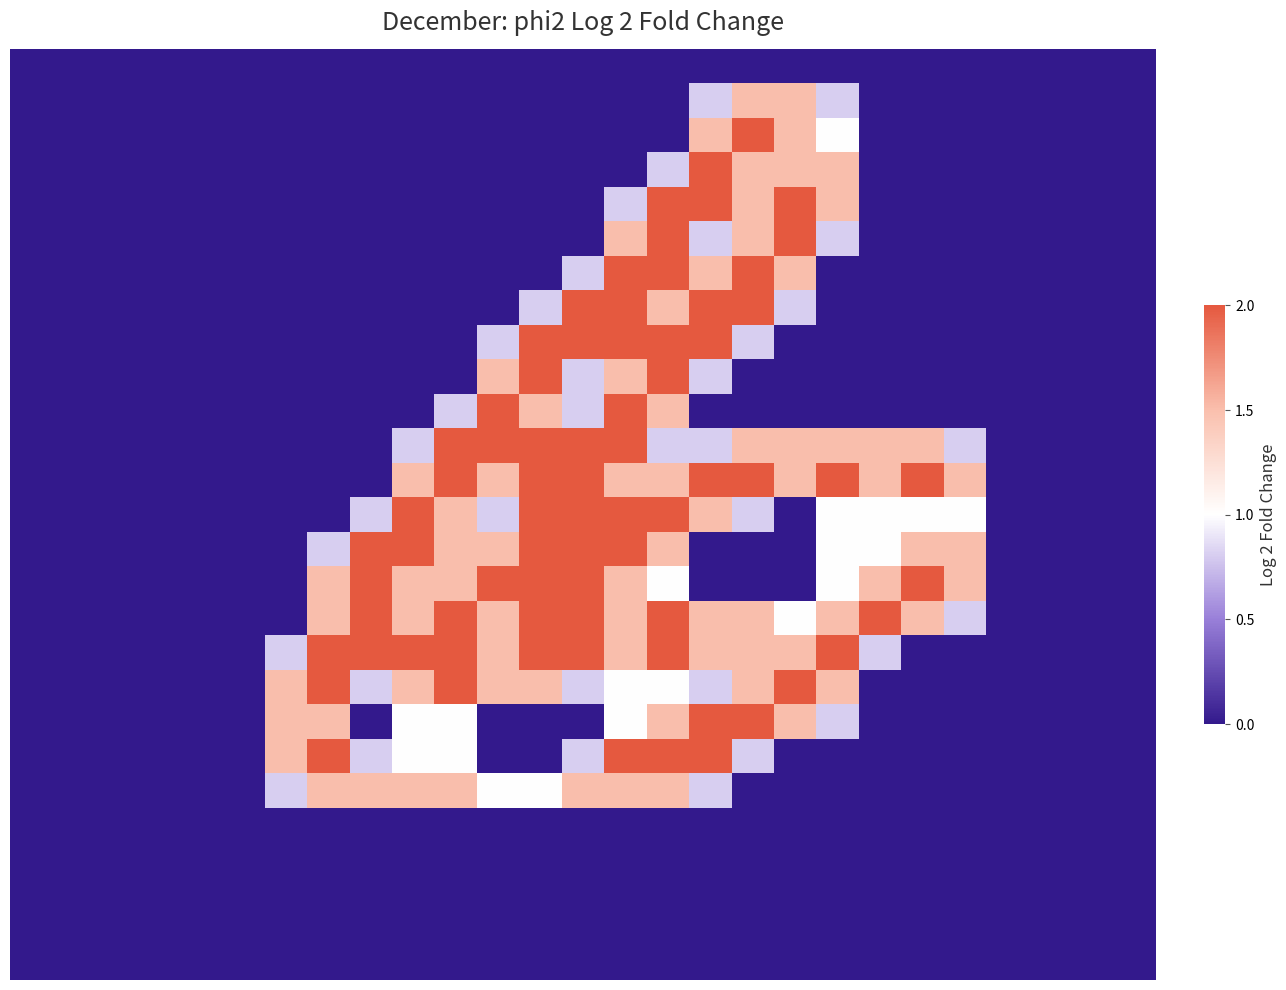

Reading left to right, list all the values displayed in this chart.

row_0: 0.0	0.0	0.0	0.0	0.0	0.0	0.0	0.0	0.0	0.0	0.0	0.0	0.0	0.0	0.0	0.0	0.0	0.0	0.0	0.0	0.0	0.0	0.0	0.0	0.0	0.0	0.0
row_1: 0.0	0.0	0.0	0.0	0.0	0.0	0.0	0.0	0.0	0.0	0.0	0.0	0.0	0.0	0.0	0.0	0.8	1.5	1.5	0.8	0.0	0.0	0.0	0.0	0.0	0.0	0.0
row_2: 0.0	0.0	0.0	0.0	0.0	0.0	0.0	0.0	0.0	0.0	0.0	0.0	0.0	0.0	0.0	0.0	1.5	2.0	1.5	1.0	0.0	0.0	0.0	0.0	0.0	0.0	0.0
row_3: 0.0	0.0	0.0	0.0	0.0	0.0	0.0	0.0	0.0	0.0	0.0	0.0	0.0	0.0	0.0	0.8	2.0	1.5	1.5	1.5	0.0	0.0	0.0	0.0	0.0	0.0	0.0
row_4: 0.0	0.0	0.0	0.0	0.0	0.0	0.0	0.0	0.0	0.0	0.0	0.0	0.0	0.0	0.8	2.0	2.0	1.5	2.0	1.5	0.0	0.0	0.0	0.0	0.0	0.0	0.0
row_5: 0.0	0.0	0.0	0.0	0.0	0.0	0.0	0.0	0.0	0.0	0.0	0.0	0.0	0.0	1.5	2.0	0.8	1.5	2.0	0.8	0.0	0.0	0.0	0.0	0.0	0.0	0.0
row_6: 0.0	0.0	0.0	0.0	0.0	0.0	0.0	0.0	0.0	0.0	0.0	0.0	0.0	0.8	2.0	2.0	1.5	2.0	1.5	0.0	0.0	0.0	0.0	0.0	0.0	0.0	0.0
row_7: 0.0	0.0	0.0	0.0	0.0	0.0	0.0	0.0	0.0	0.0	0.0	0.0	0.8	2.0	2.0	1.5	2.0	2.0	0.8	0.0	0.0	0.0	0.0	0.0	0.0	0.0	0.0
row_8: 0.0	0.0	0.0	0.0	0.0	0.0	0.0	0.0	0.0	0.0	0.0	0.8	2.0	2.0	2.0	2.0	2.0	0.8	0.0	0.0	0.0	0.0	0.0	0.0	0.0	0.0	0.0
row_9: 0.0	0.0	0.0	0.0	0.0	0.0	0.0	0.0	0.0	0.0	0.0	1.5	2.0	0.8	1.5	2.0	0.8	0.0	0.0	0.0	0.0	0.0	0.0	0.0	0.0	0.0	0.0
row_10: 0.0	0.0	0.0	0.0	0.0	0.0	0.0	0.0	0.0	0.0	0.8	2.0	1.5	0.8	2.0	1.5	0.0	0.0	0.0	0.0	0.0	0.0	0.0	0.0	0.0	0.0	0.0
row_11: 0.0	0.0	0.0	0.0	0.0	0.0	0.0	0.0	0.0	0.8	2.0	2.0	2.0	2.0	2.0	0.8	0.8	1.5	1.5	1.5	1.5	1.5	0.8	0.0	0.0	0.0	0.0
row_12: 0.0	0.0	0.0	0.0	0.0	0.0	0.0	0.0	0.0	1.5	2.0	1.5	2.0	2.0	1.5	1.5	2.0	2.0	1.5	2.0	1.5	2.0	1.5	0.0	0.0	0.0	0.0
row_13: 0.0	0.0	0.0	0.0	0.0	0.0	0.0	0.0	0.8	2.0	1.5	0.8	2.0	2.0	2.0	2.0	1.5	0.8	0.0	1.0	1.0	1.0	1.0	0.0	0.0	0.0	0.0
row_14: 0.0	0.0	0.0	0.0	0.0	0.0	0.0	0.8	2.0	2.0	1.5	1.5	2.0	2.0	2.0	1.5	0.0	0.0	0.0	1.0	1.0	1.5	1.5	0.0	0.0	0.0	0.0
row_15: 0.0	0.0	0.0	0.0	0.0	0.0	0.0	1.5	2.0	1.5	1.5	2.0	2.0	2.0	1.5	1.0	0.0	0.0	0.0	1.0	1.5	2.0	1.5	0.0	0.0	0.0	0.0
row_16: 0.0	0.0	0.0	0.0	0.0	0.0	0.0	1.5	2.0	1.5	2.0	1.5	2.0	2.0	1.5	2.0	1.5	1.5	1.0	1.5	2.0	1.5	0.8	0.0	0.0	0.0	0.0
row_17: 0.0	0.0	0.0	0.0	0.0	0.0	0.8	2.0	2.0	2.0	2.0	1.5	2.0	2.0	1.5	2.0	1.5	1.5	1.5	2.0	0.8	0.0	0.0	0.0	0.0	0.0	0.0
row_18: 0.0	0.0	0.0	0.0	0.0	0.0	1.5	2.0	0.8	1.5	2.0	1.5	1.5	0.8	1.0	1.0	0.8	1.5	2.0	1.5	0.0	0.0	0.0	0.0	0.0	0.0	0.0
row_19: 0.0	0.0	0.0	0.0	0.0	0.0	1.5	1.5	0.0	1.0	1.0	0.0	0.0	0.0	1.0	1.5	2.0	2.0	1.5	0.8	0.0	0.0	0.0	0.0	0.0	0.0	0.0
row_20: 0.0	0.0	0.0	0.0	0.0	0.0	1.5	2.0	0.8	1.0	1.0	0.0	0.0	0.8	2.0	2.0	2.0	0.8	0.0	0.0	0.0	0.0	0.0	0.0	0.0	0.0	0.0
row_21: 0.0	0.0	0.0	0.0	0.0	0.0	0.8	1.5	1.5	1.5	1.5	1.0	1.0	1.5	1.5	1.5	0.8	0.0	0.0	0.0	0.0	0.0	0.0	0.0	0.0	0.0	0.0
row_22: 0.0	0.0	0.0	0.0	0.0	0.0	0.0	0.0	0.0	0.0	0.0	0.0	0.0	0.0	0.0	0.0	0.0	0.0	0.0	0.0	0.0	0.0	0.0	0.0	0.0	0.0	0.0
row_23: 0.0	0.0	0.0	0.0	0.0	0.0	0.0	0.0	0.0	0.0	0.0	0.0	0.0	0.0	0.0	0.0	0.0	0.0	0.0	0.0	0.0	0.0	0.0	0.0	0.0	0.0	0.0
row_24: 0.0	0.0	0.0	0.0	0.0	0.0	0.0	0.0	0.0	0.0	0.0	0.0	0.0	0.0	0.0	0.0	0.0	0.0	0.0	0.0	0.0	0.0	0.0	0.0	0.0	0.0	0.0
row_25: 0.0	0.0	0.0	0.0	0.0	0.0	0.0	0.0	0.0	0.0	0.0	0.0	0.0	0.0	0.0	0.0	0.0	0.0	0.0	0.0	0.0	0.0	0.0	0.0	0.0	0.0	0.0
row_26: 0.0	0.0	0.0	0.0	0.0	0.0	0.0	0.0	0.0	0.0	0.0	0.0	0.0	0.0	0.0	0.0	0.0	0.0	0.0	0.0	0.0	0.0	0.0	0.0	0.0	0.0	0.0